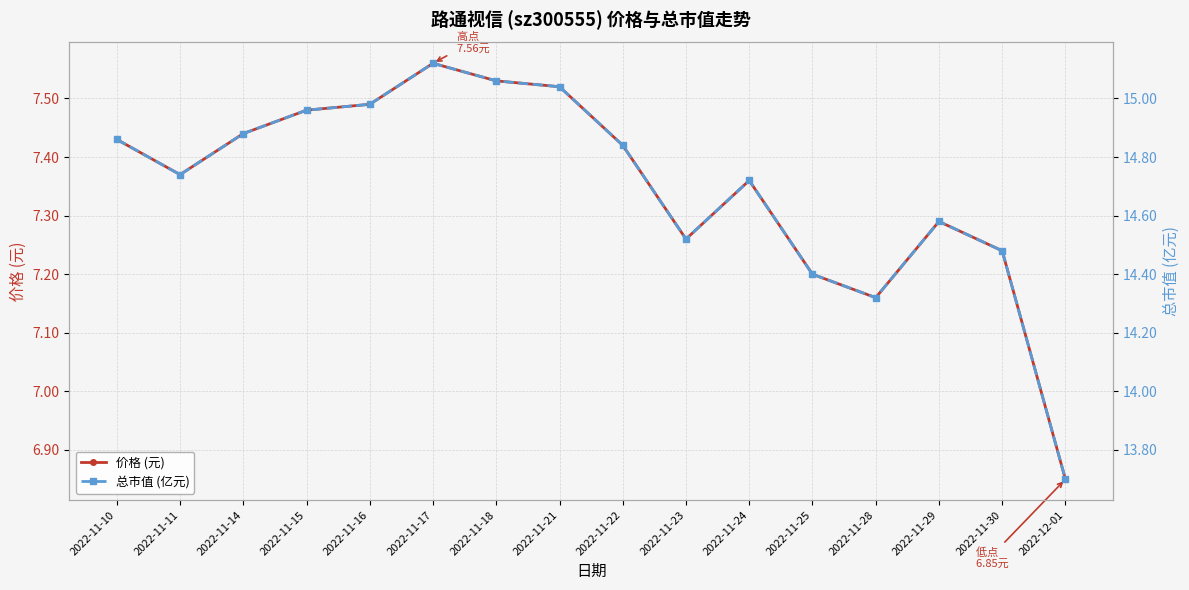

What is the difference between the highest and lowest values at 2022-11-29?

7.3